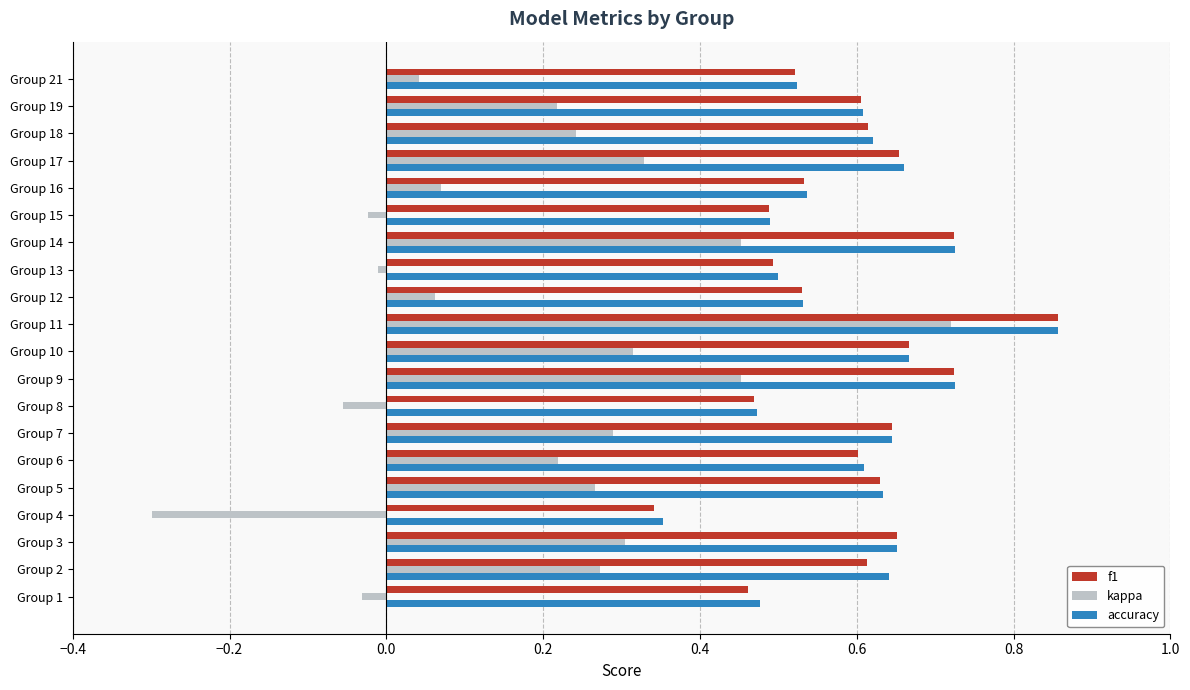

What is the smallest value displayed?

-0.3